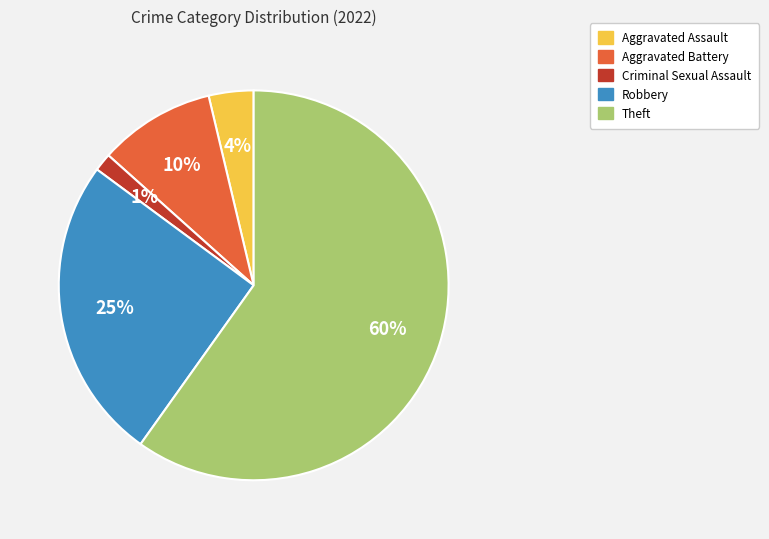

Which slice is the largest?

Theft